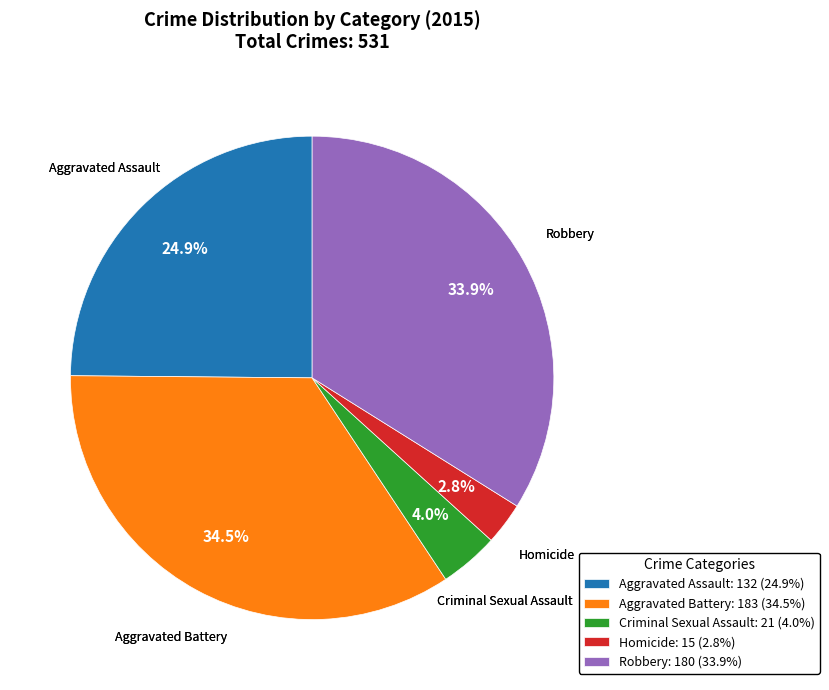

Is there any slice that represents more than half of the pie?

No